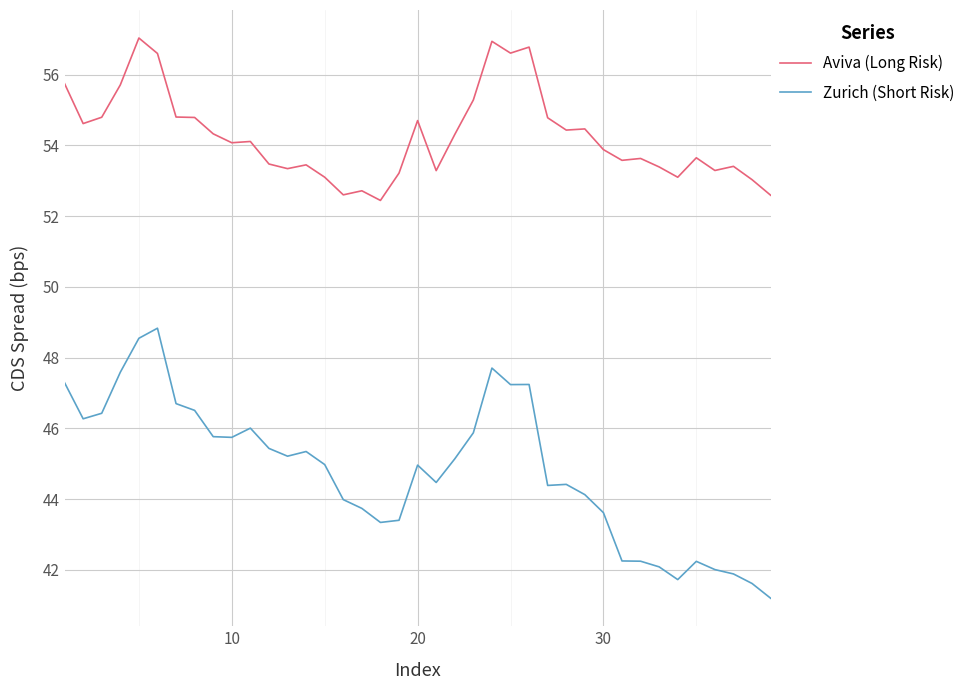

Which series has the largest total across all categories?

Aviva (Long Risk)